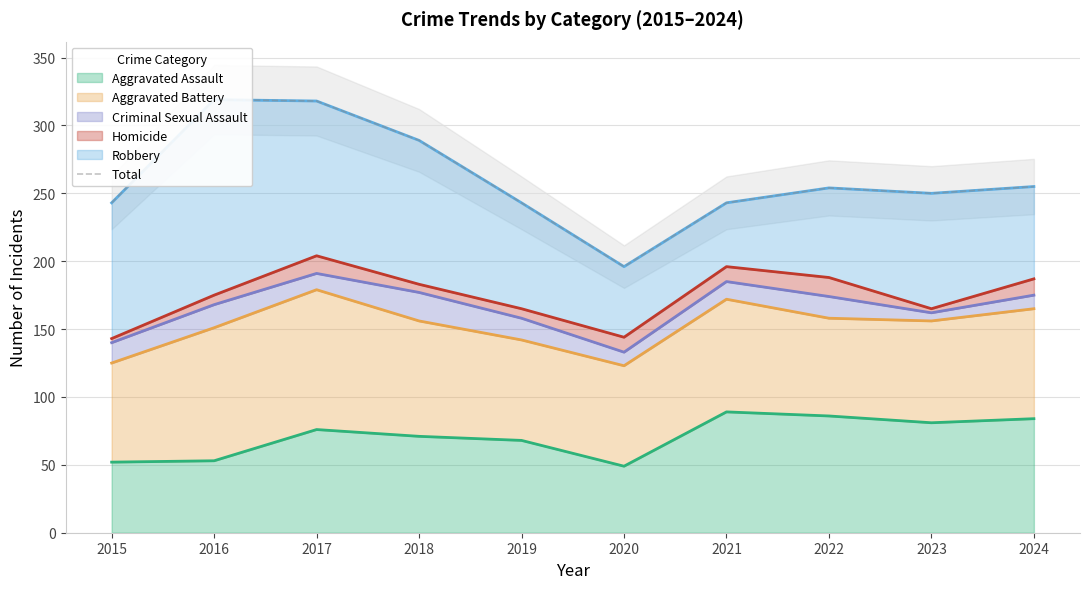

What is the value of the 4th point from the left?

289